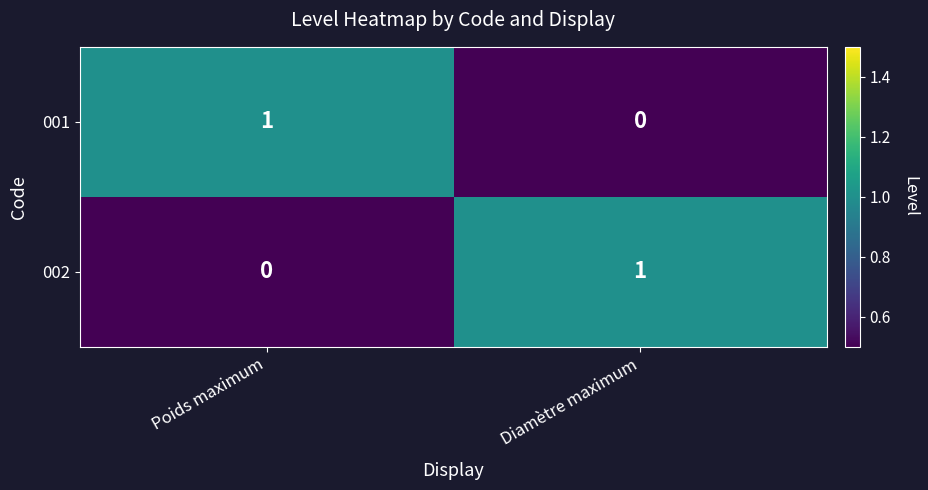

Is the value of 002 at Diamètre maximum greater than the value of 001 at Diamètre maximum?

Yes